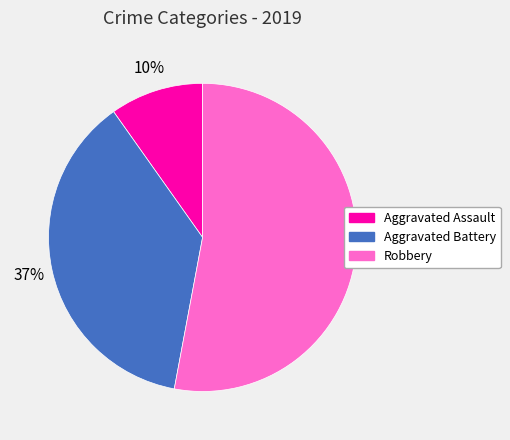

What is the ratio of the value at Aggravated Battery to the value at Robbery?

0.7